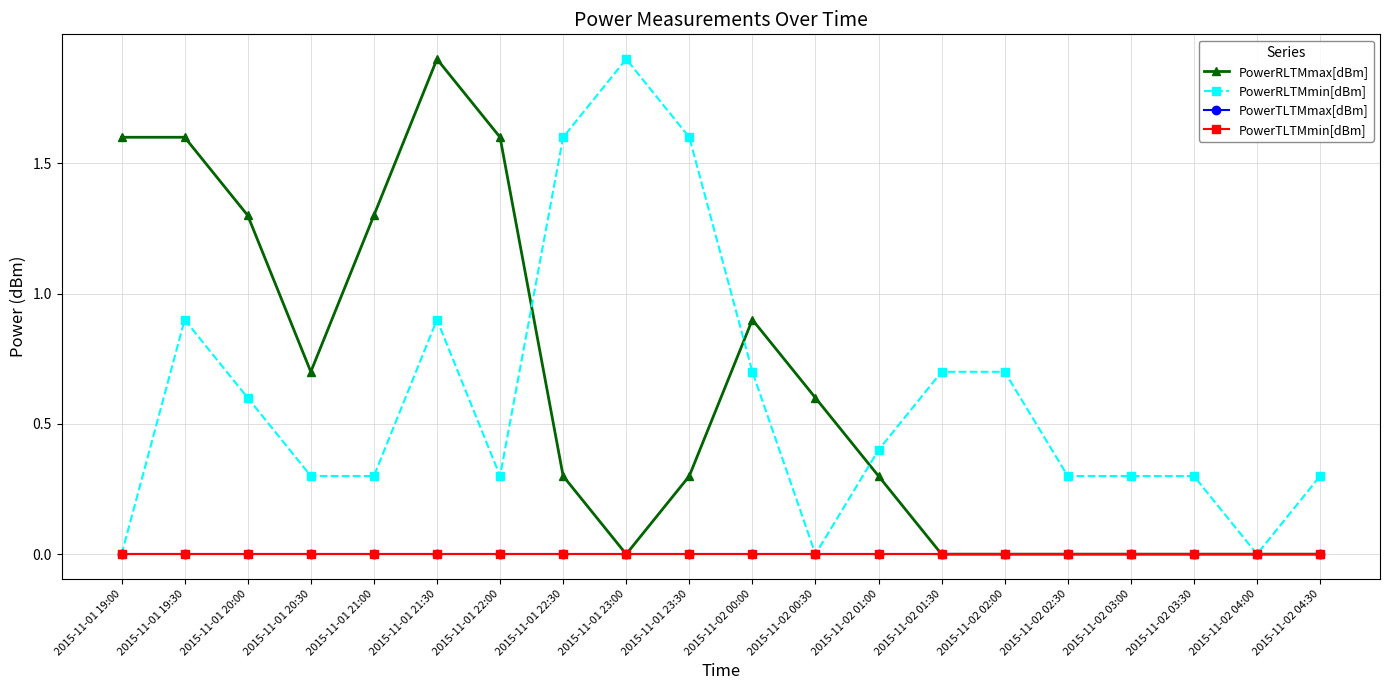

Is this an area chart (filled region under the line)?

No